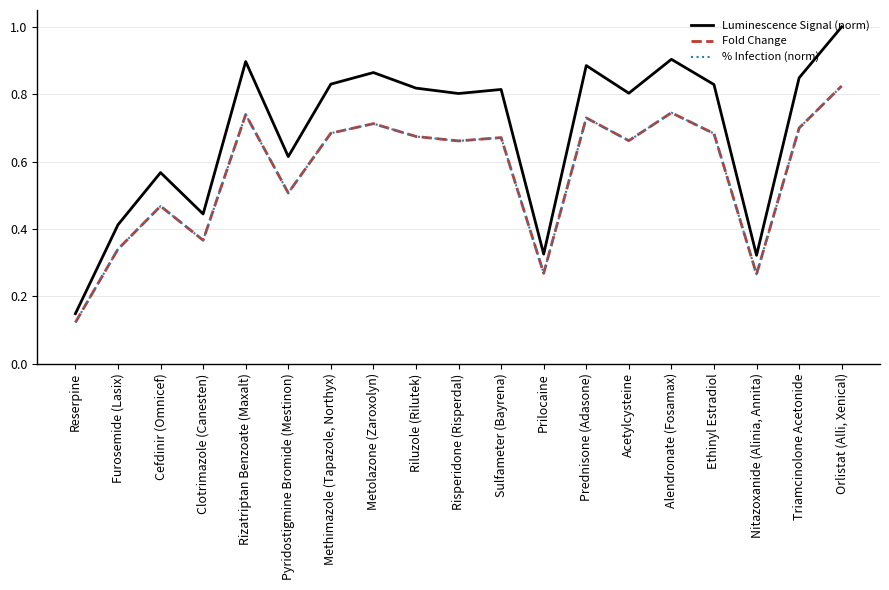

Does the chart display data point markers on the line(s)?

No